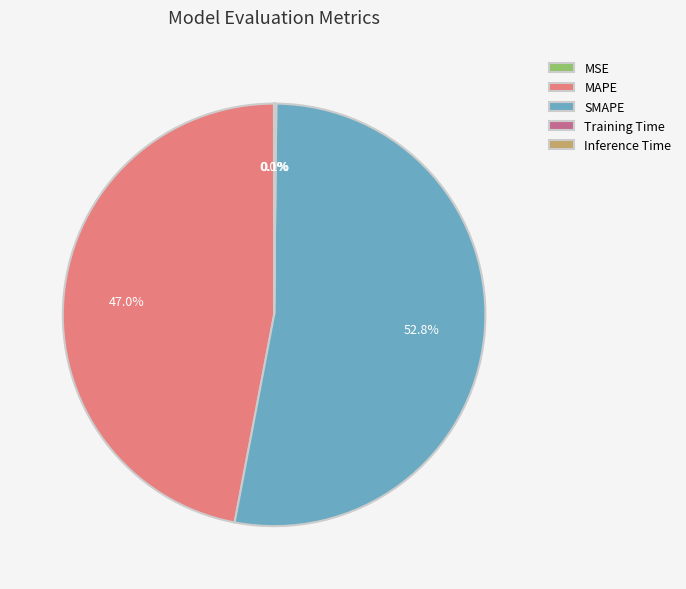

Which slice represents more than half of the pie?

SMAPE